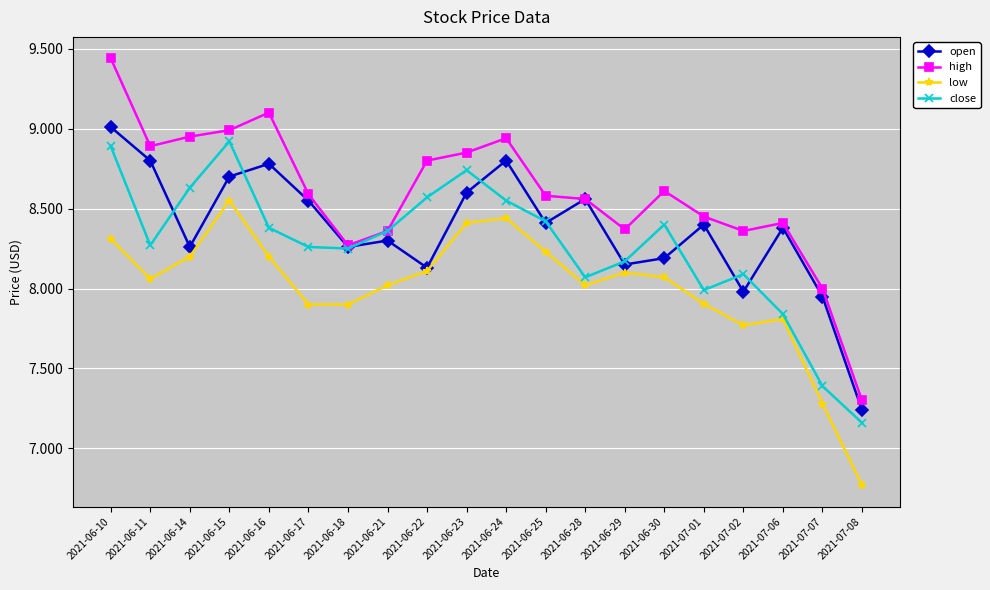

List the series in order of their overall mean, lowest first.

low, close, open, high